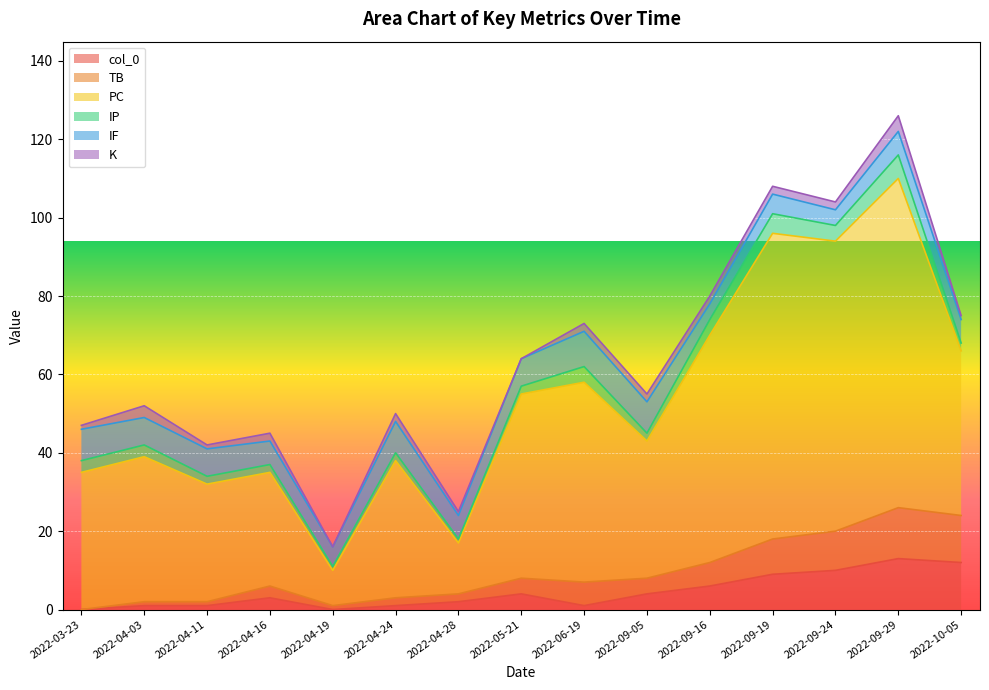

True or false: TB has a value of 7 at 2022-04-28.

False